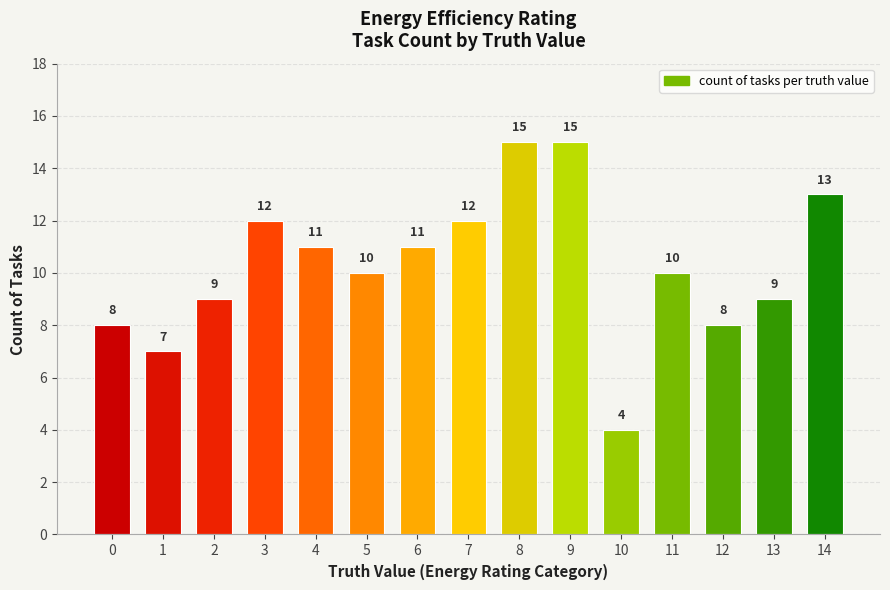

Reading left to right, extract all data points from this chart.

8	7	9	12	11	10	11	12	15	15	4	10	8	9	13